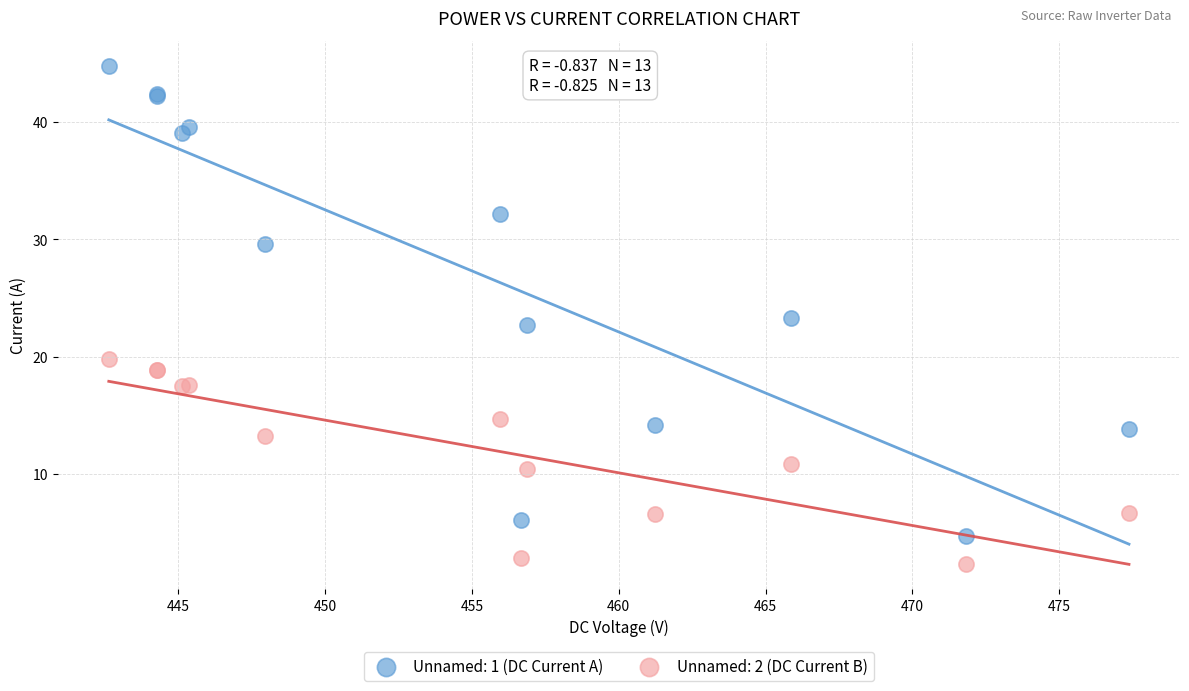

Which series reaches the minimum Y coordinate?

Unnamed: 2 (DC Current B)